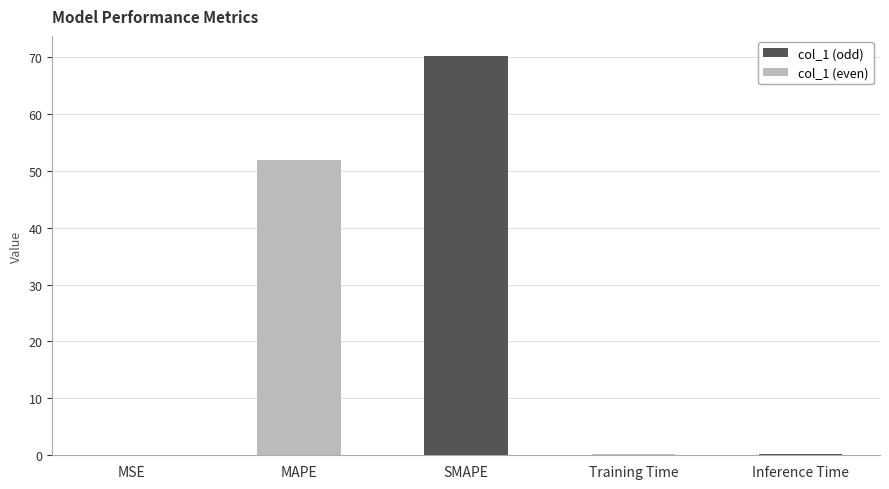

True or false: the data shows 52.0 at MAPE.

True